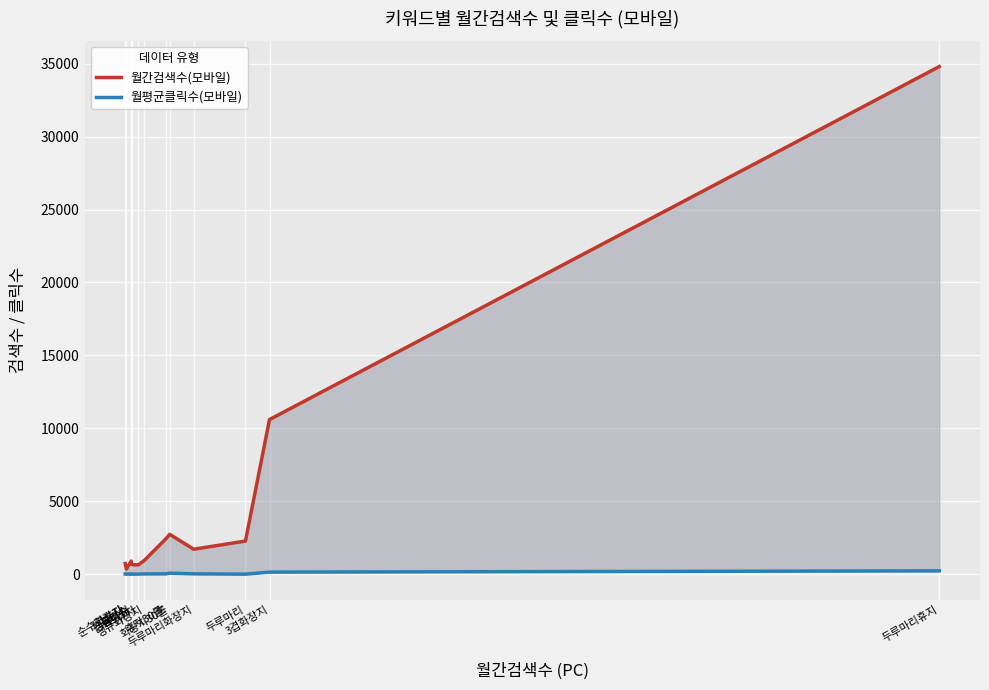

True or false: 월평균클릭수(모바일) has a value of 1.8 at 3겹휴지.

False